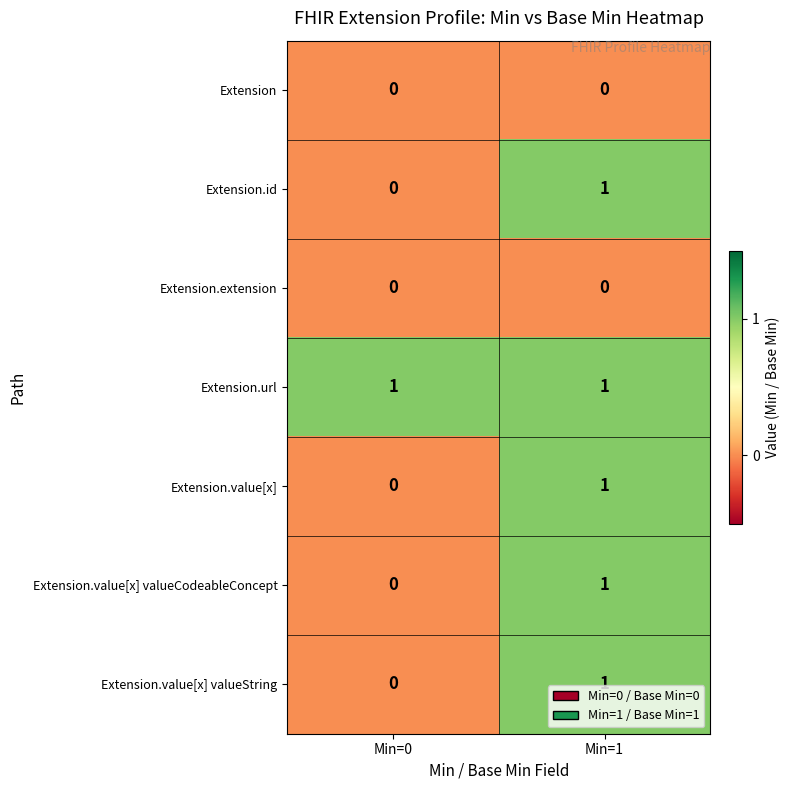

Where is Extension.value[x] valueCodeableConcept nearest to the value 0?

Min=0